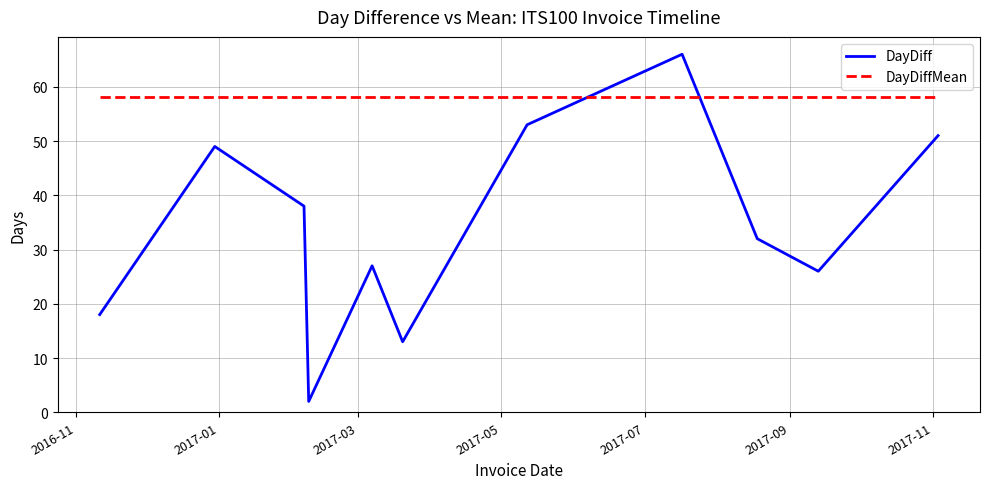

Which series has the largest range (max minus min)?

DayDiff